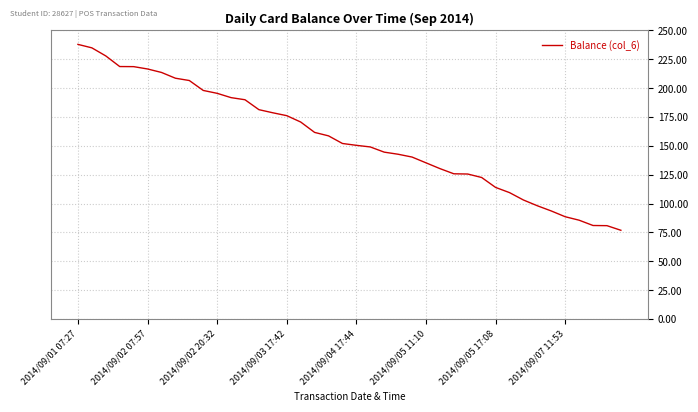

How many lines are shown in the chart?

1